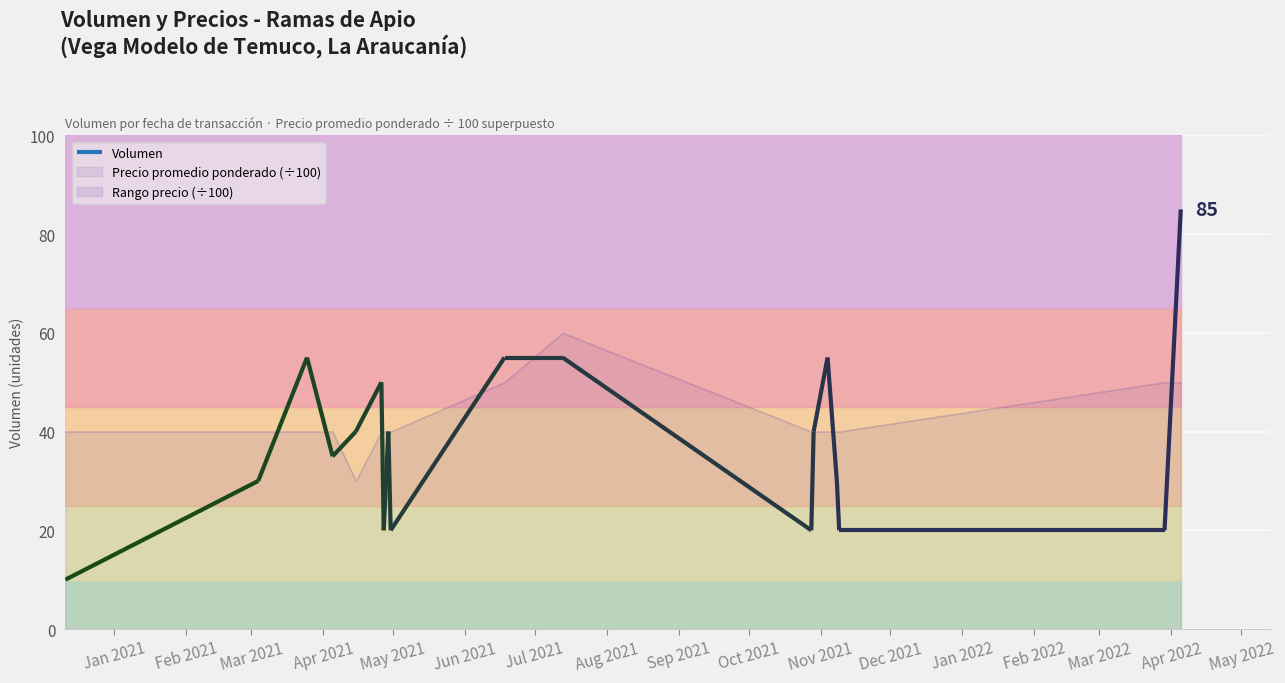

What is the difference between the highest and lowest values at 2022-04-05?

4915